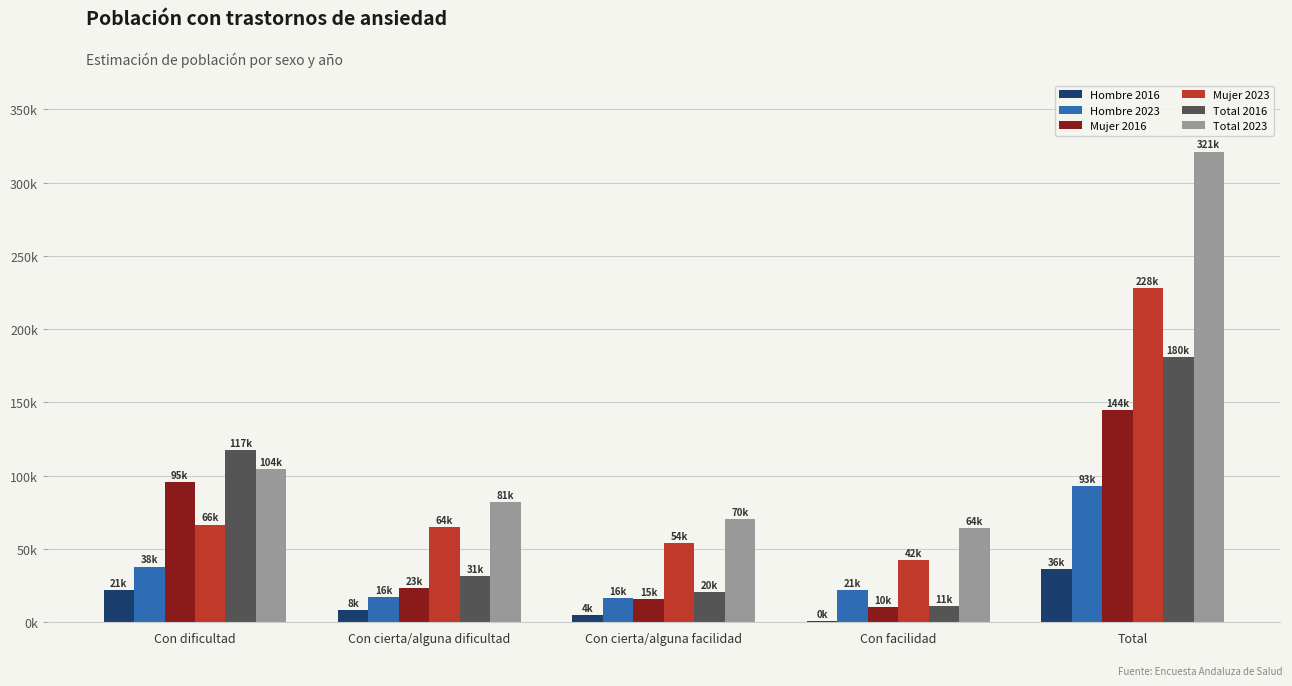

What is the label of the 2nd bar from the left?

Con cierta/alguna dificultad